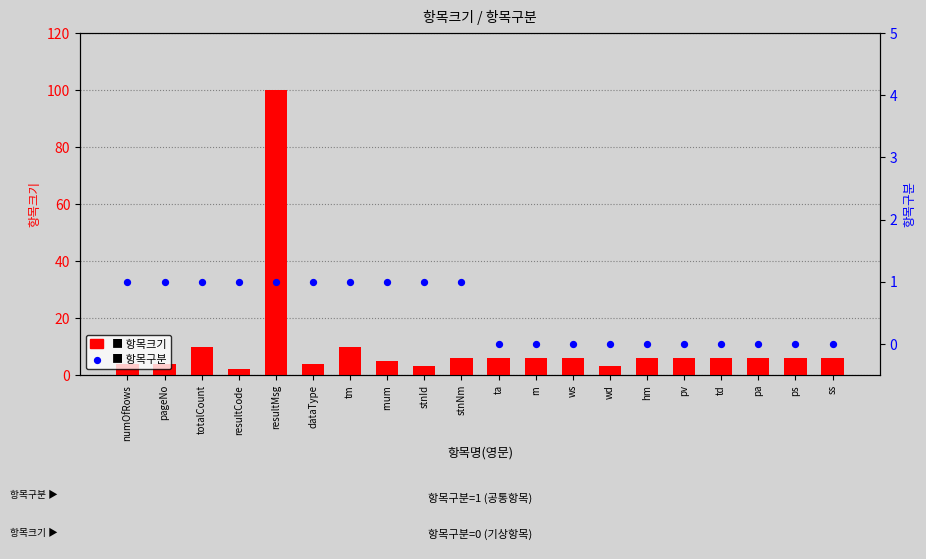

At how many categories does at least one series exceed 98?

1